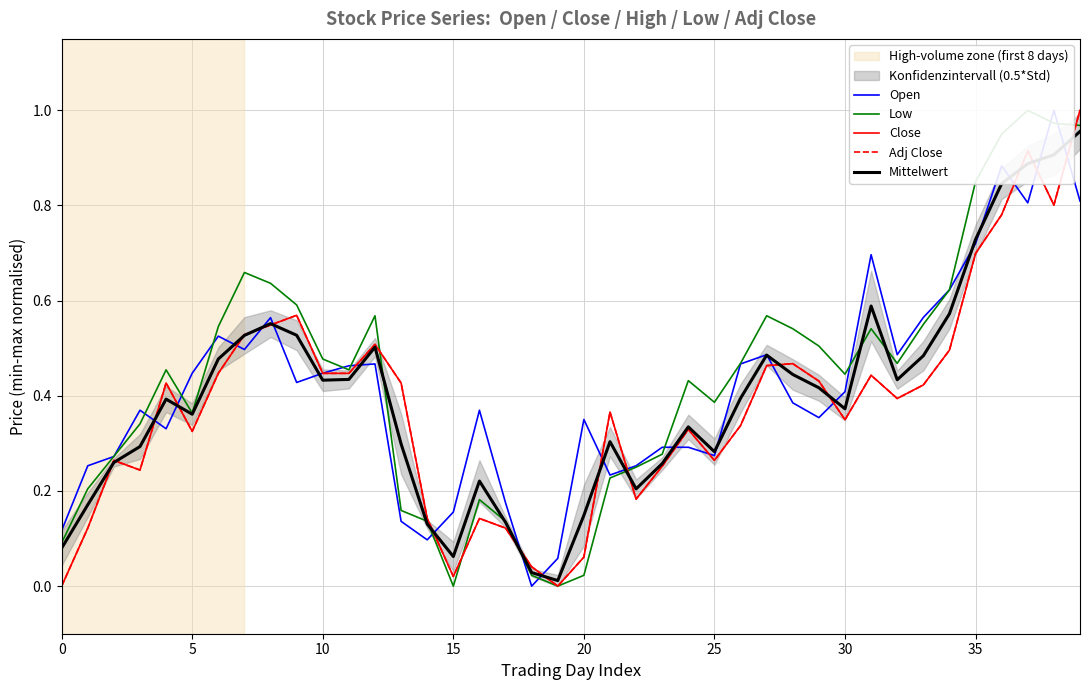

In Mittelwert, how many points are higher than both neighbors (excluding endpoints)?

8